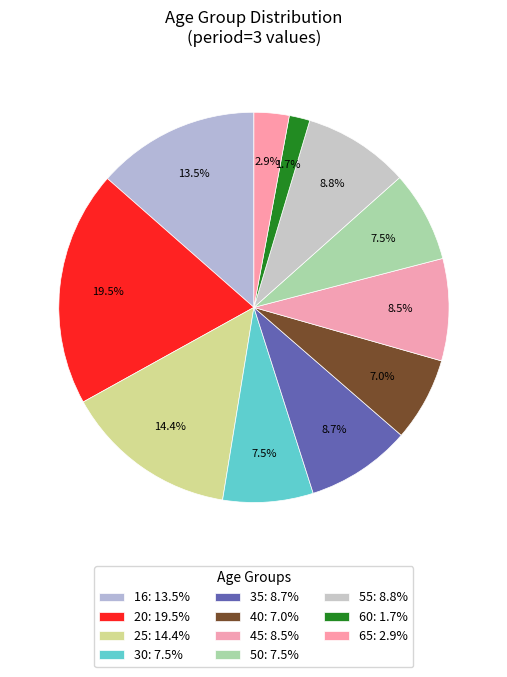

How many segments does this pie chart have?

11